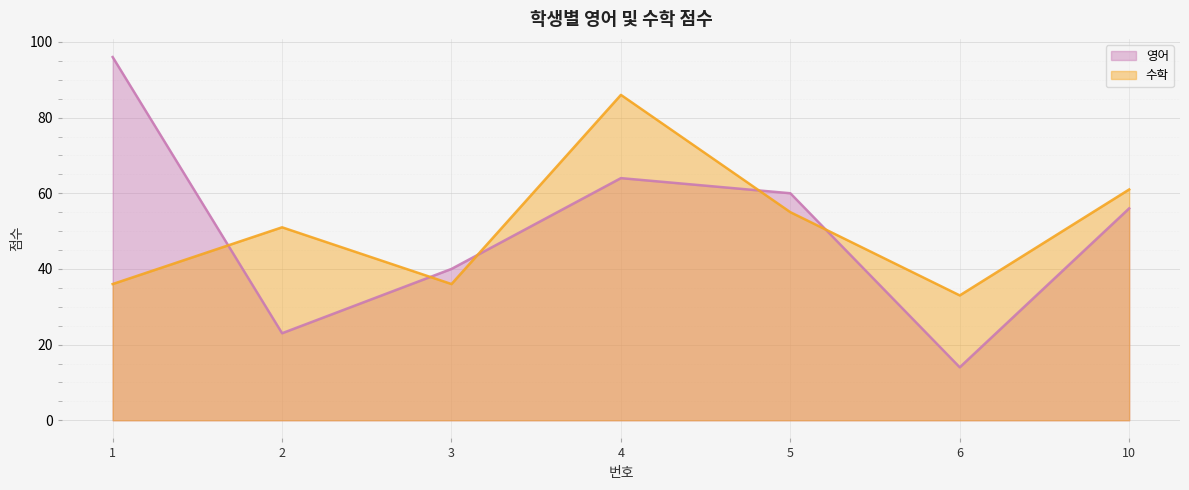

The 영어 series shows 27 at 3. True or false?

False